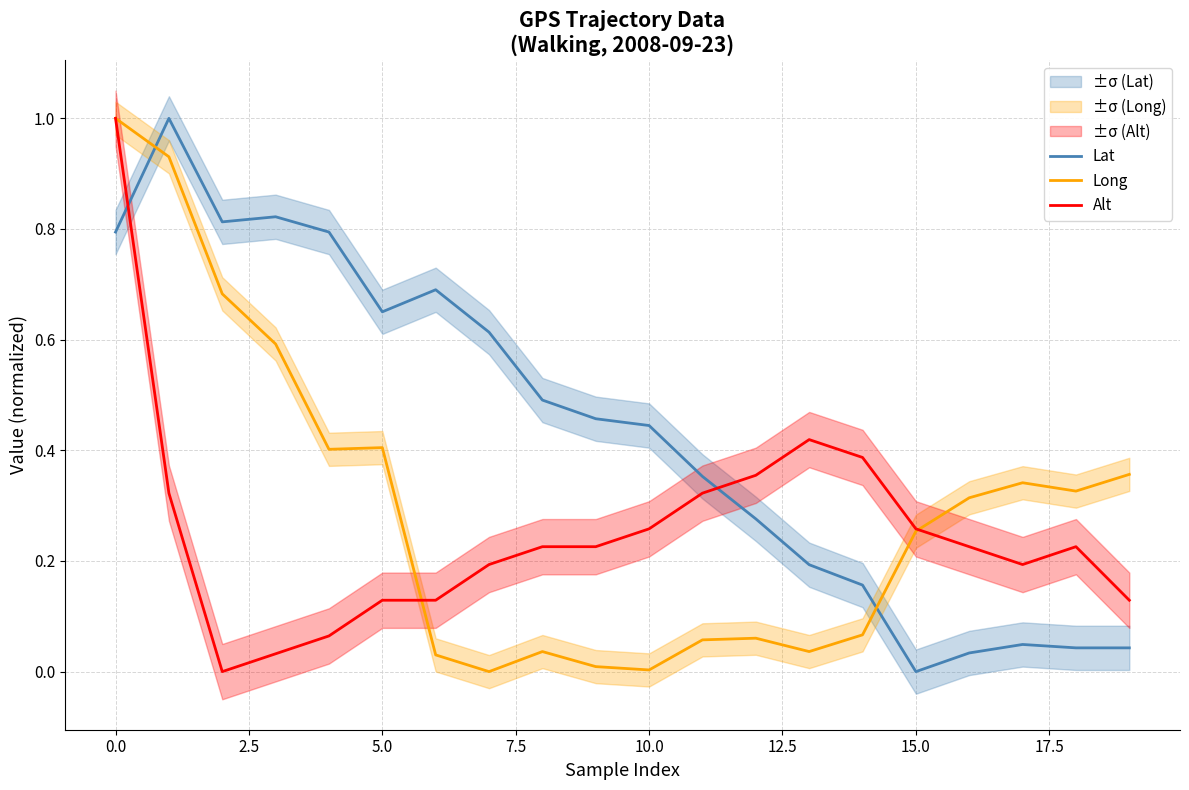

True or false: Long has a value of 0.1 at 5.0.

False